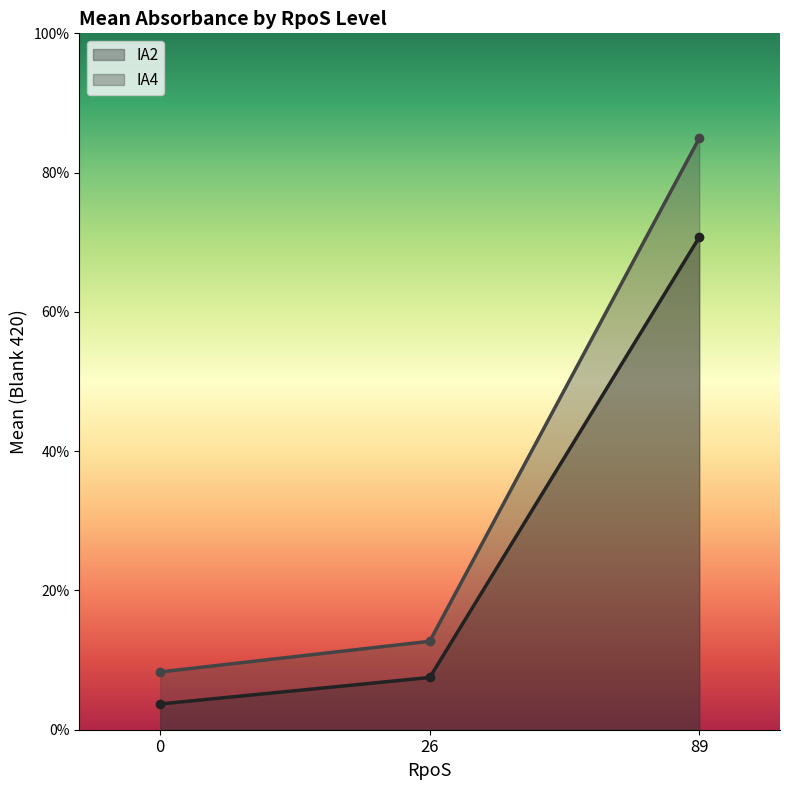

What is the approximate value of IA4 at 0?

0.1